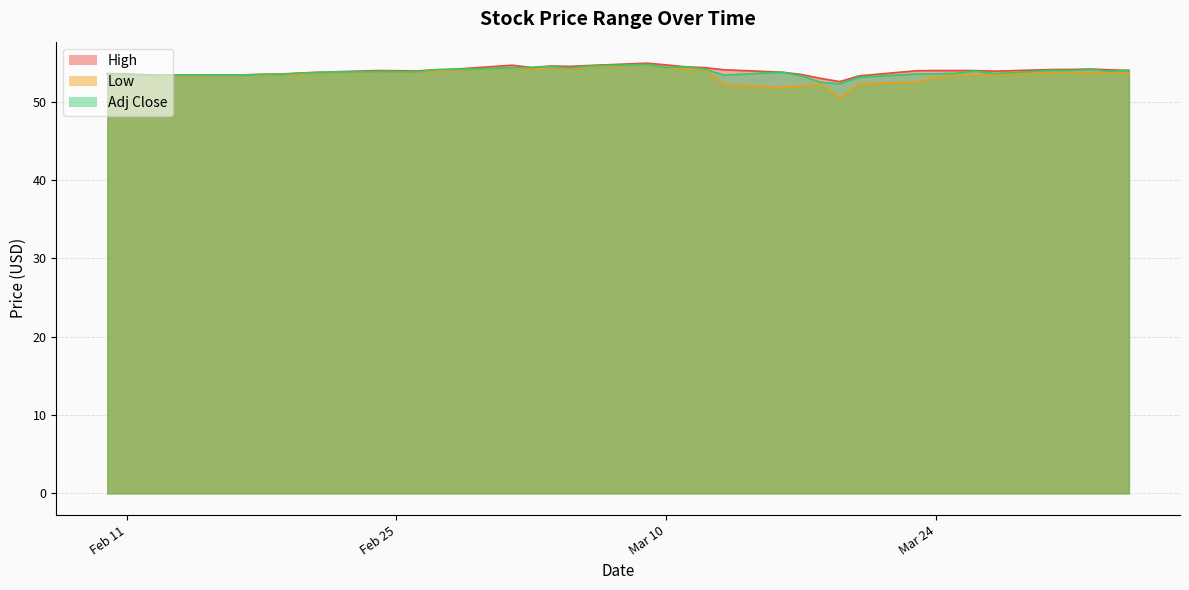

Reading left to right, list all the values displayed in this chart.

High: 53.6	53.6	53.5	53.4	53.4	53.5	53.5	53.5	53.7	53.8	54.0	54.0	53.9	54.1	54.2	54.7	54.4	54.6	54.5	54.7	54.9	54.7	54.5	54.4	54.1	53.8	53.5	53.0	52.6	53.3	54.0	54.0	54.0	54.0	53.9	54.1	54.1	54.2	54.1	54.0
Low: 53.5	53.5	53.3	53.3	53.4	53.4	53.4	53.5	53.5	53.7	53.9	53.8	53.8	53.9	54.1	54.3	54.1	54.4	54.2	54.5	54.7	54.4	54.2	54.1	52.2	51.8	52.0	52.4	50.5	52.3	52.5	53.2	53.4	53.5	53.5	53.7	53.8	53.7	53.8	53.6
Adj Close: 53.5	53.5	53.3	53.4	53.4	53.4	53.5	53.5	53.7	53.8	53.9	53.8	53.8	54.1	54.2	54.3	54.4	54.5	54.3	54.6	54.8	54.4	54.5	54.2	53.4	53.8	53.3	52.5	52.3	53.2	53.6	53.6	53.7	53.9	53.6	54.0	54.0	54.2	53.9	54.0